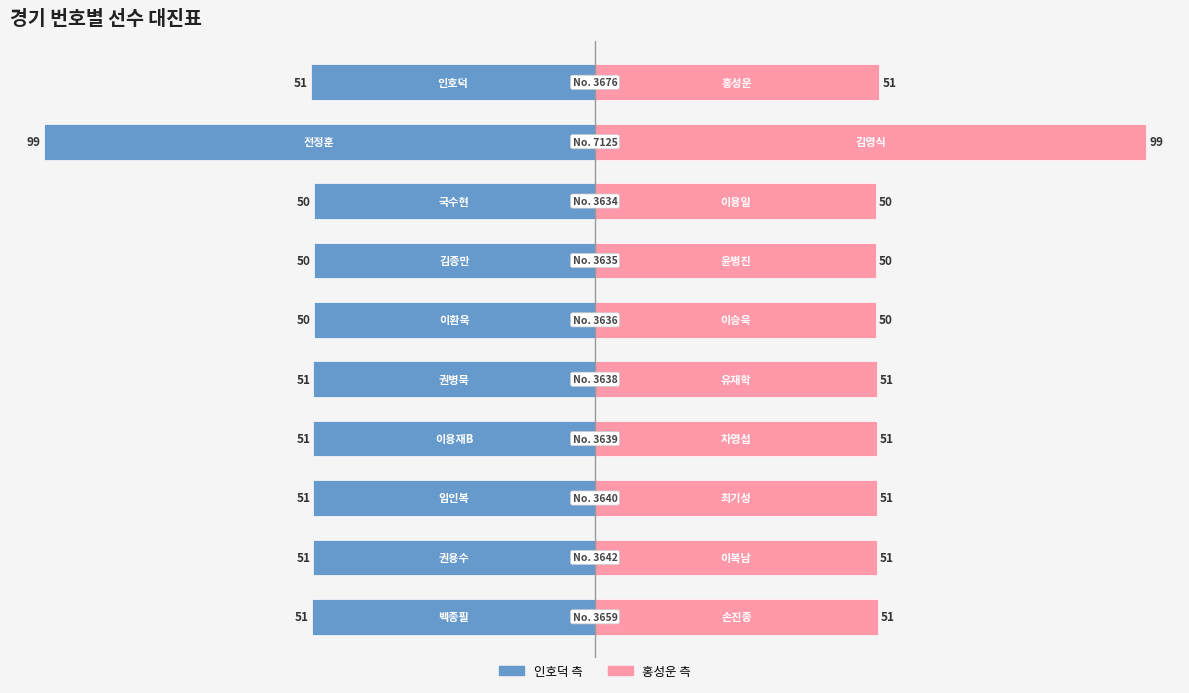

What is the value of the 홍성운 (원정) bar at the 4th from the left?

50.5